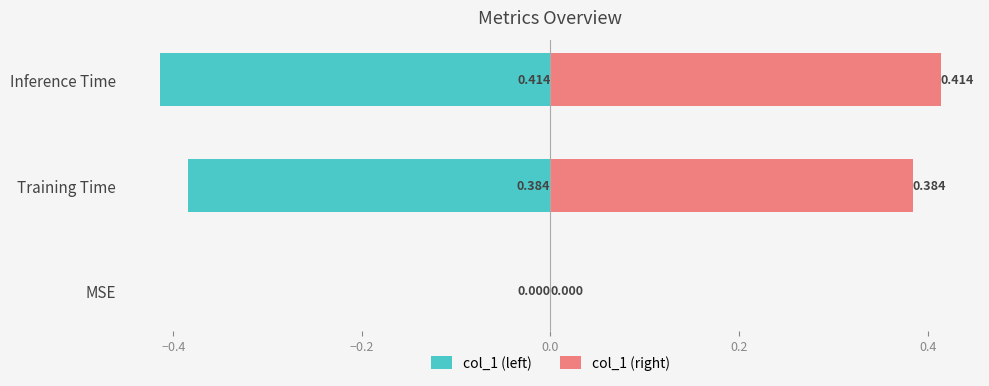

How many positive values does the col_1 (right) series have?

2